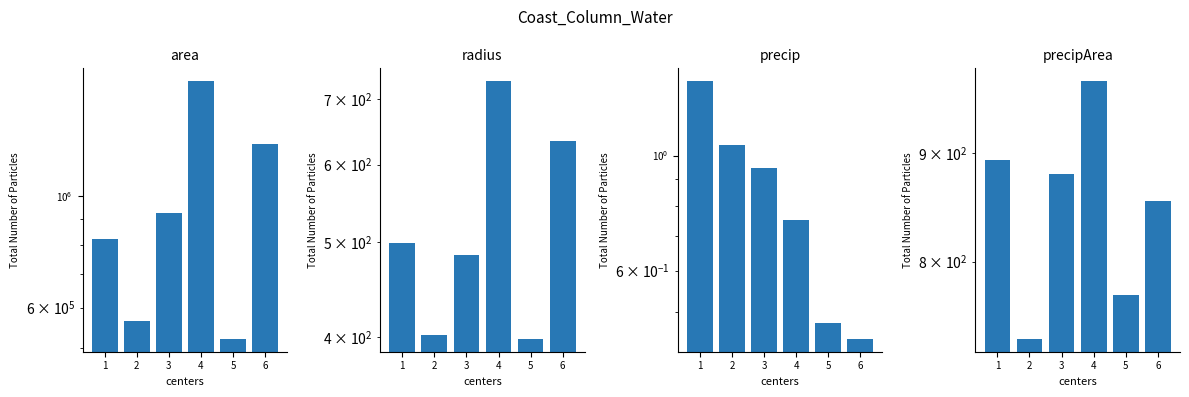

What is the value of the area bar at the 1st from the left?

822589.3